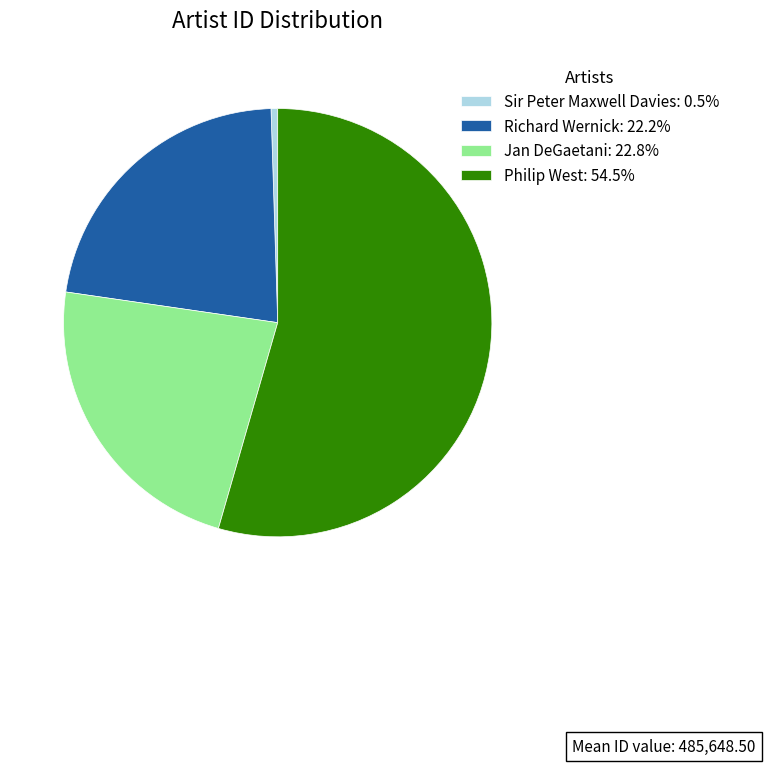

True or false: Jan DeGaetani accounts for 16% of the total.

False